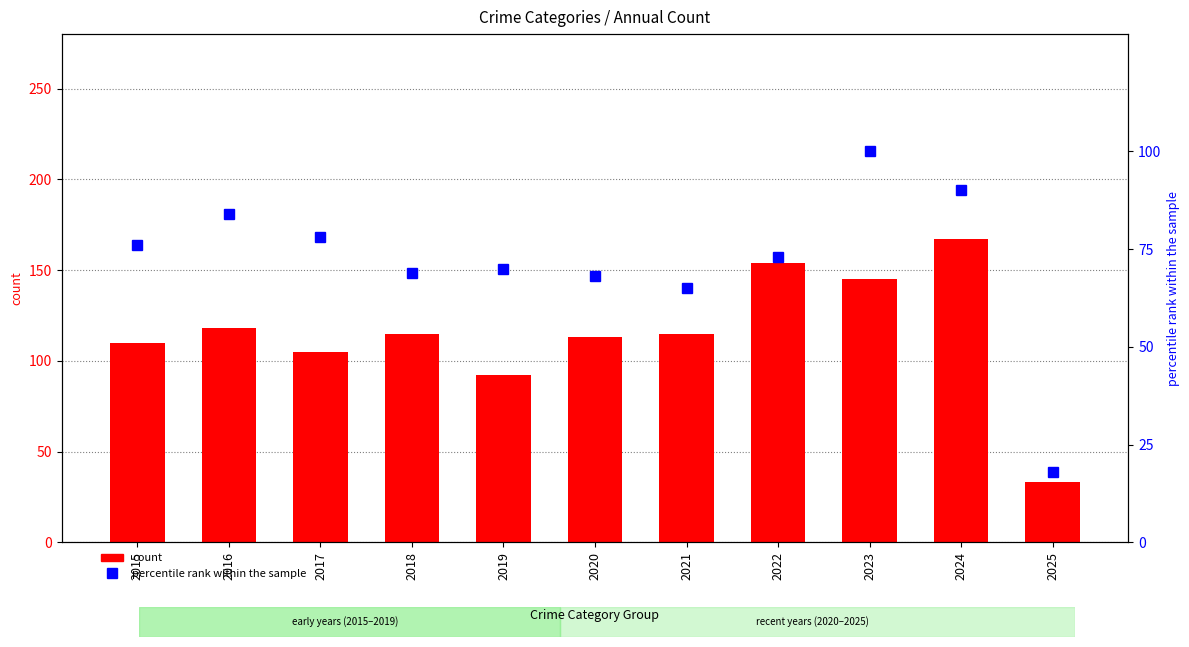

What is the difference between the highest and lowest values at 2015?

34